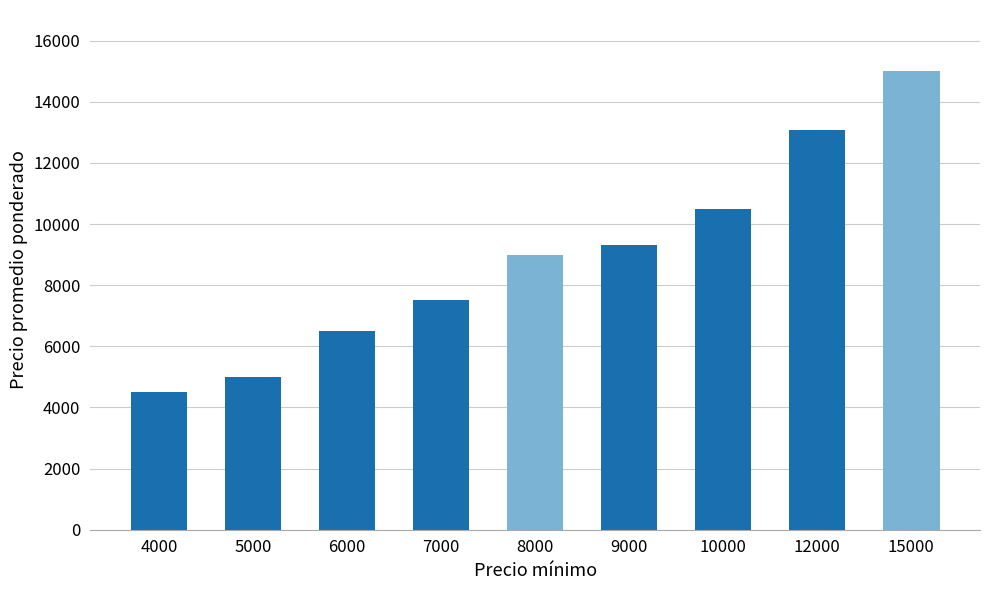

Rank the categories by value from lowest to highest.

4000, 5000, 6000, 7000, 8000, 9000, 10000, 12000, 15000